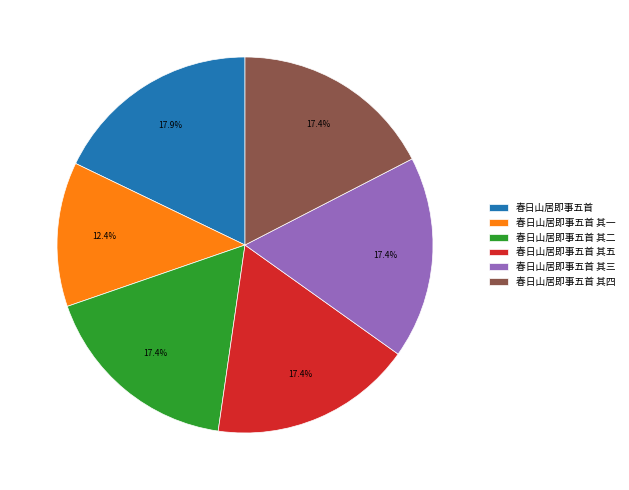

To the nearest percent, what is the difference between the 春日山居即事五首 其一 and 春日山居即事五首 其五 slice percentages?

5%